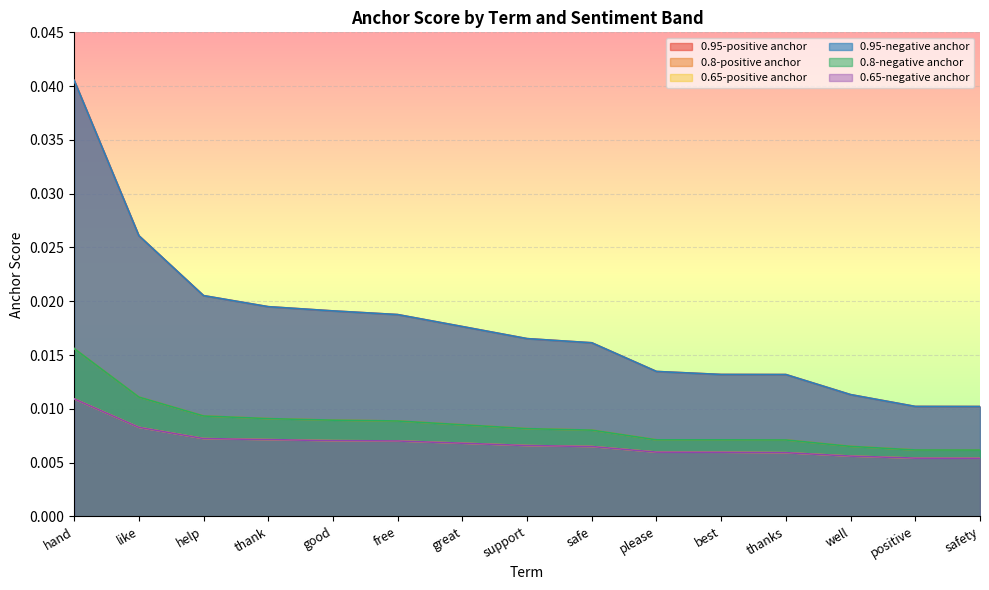

What is the label of the 5th point from the left?

good